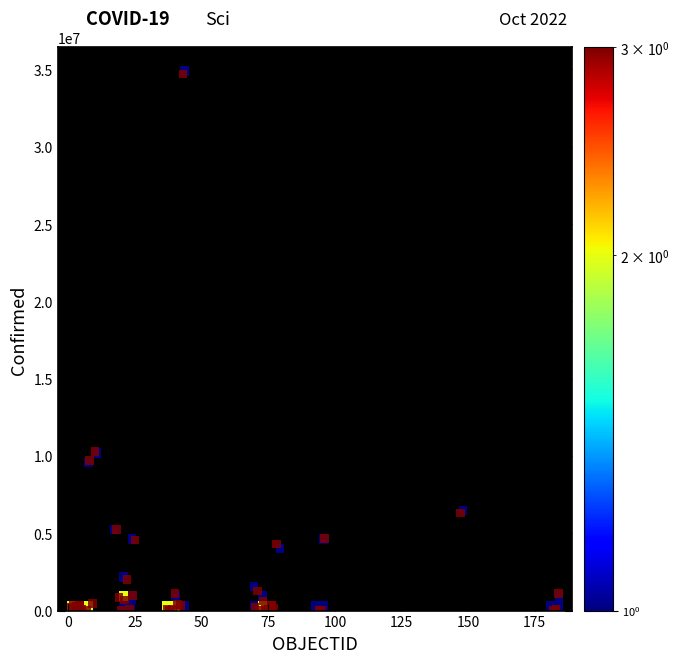

What Y value in the scatter plot is closest to 17357411?

10277539